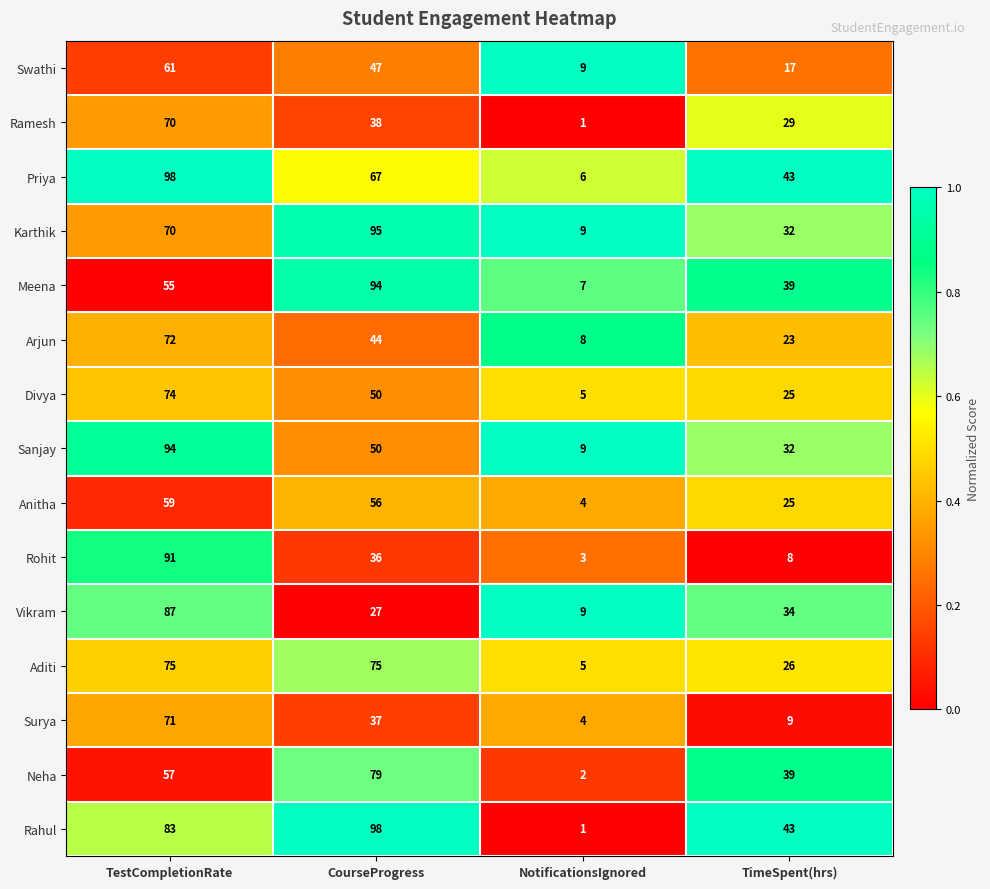

What is the difference between the maximum and minimum values in the Priya series?

92